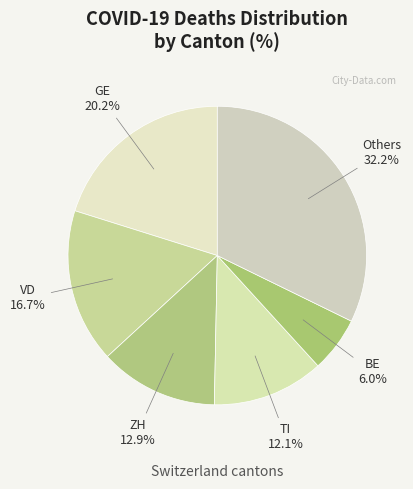

Which has a higher value, TI or VD?

VD